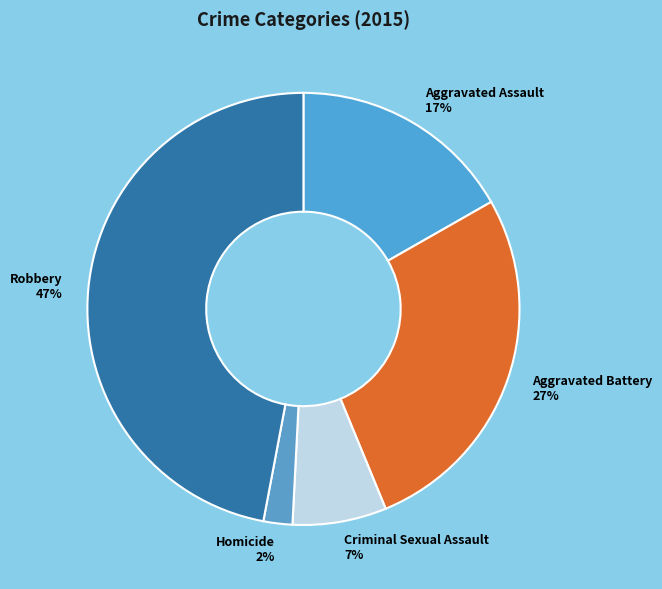

Is the sum of Criminal Sexual Assault and Robbery greater than half?

Yes